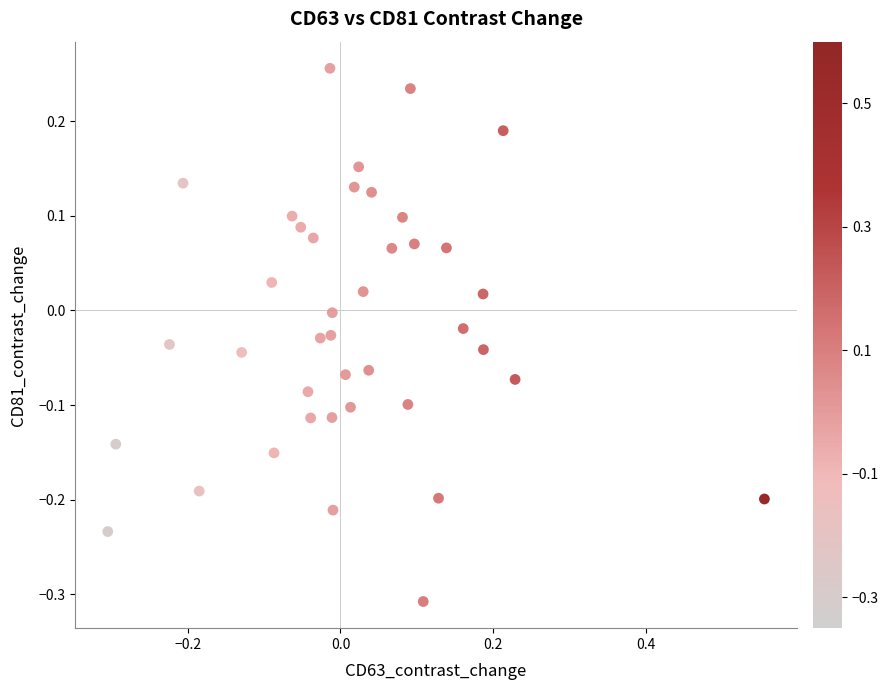

What is the range of Y values (max minus min)?

0.6